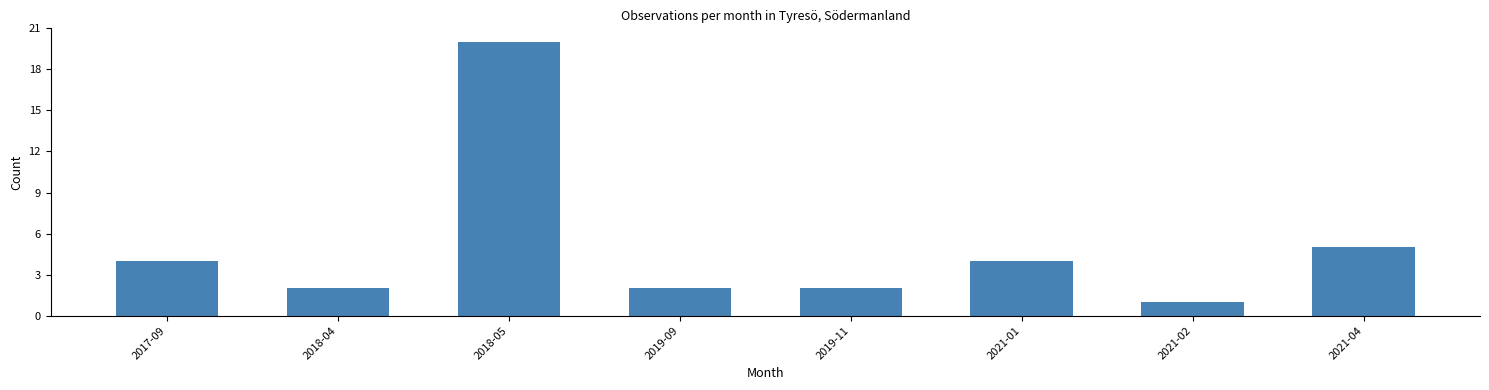

Reading right to left, transcribe all the data shown in this chart.

2021-04=5	2021-02=1	2021-01=4	2019-11=2	2019-09=2	2018-05=20	2018-04=2	2017-09=4